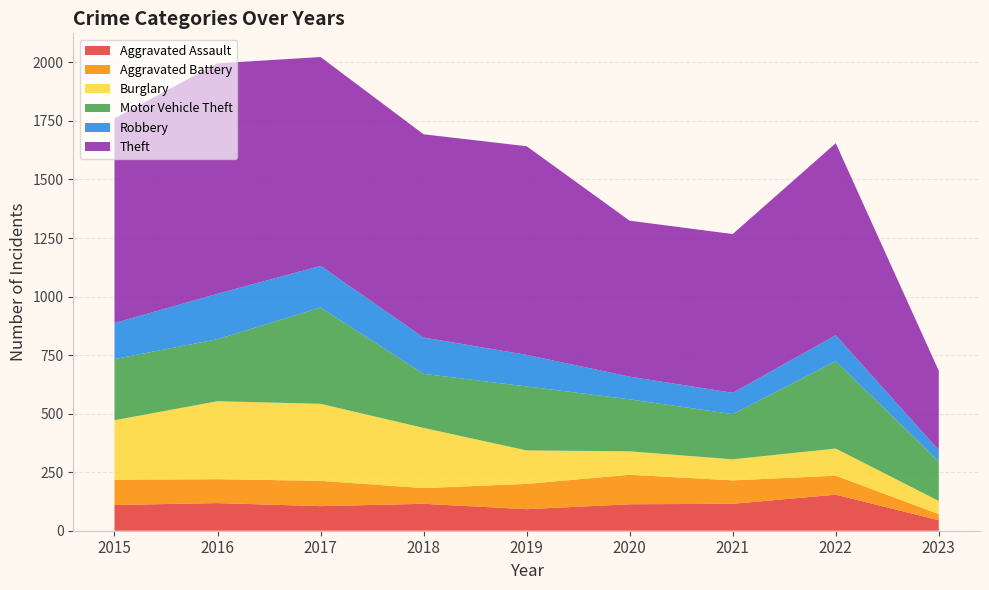

Reading left to right, what are all the values shown in this chart?

Aggravated Assault: 2015=110	2016=118	2017=105	2018=115	2019=92	2020=113	2021=115	2022=154	2023=45
Aggravated Battery: 2015=108	2016=102	2017=108	2018=67	2019=108	2020=126	2021=100	2022=81	2023=26
Burglary: 2015=254	2016=333	2017=329	2018=257	2019=143	2020=100	2021=90	2022=116	2023=56
Motor Vehicle Theft: 2015=261	2016=265	2017=411	2018=231	2019=273	2020=222	2021=193	2022=373	2023=169
Robbery: 2015=154	2016=194	2017=178	2018=155	2019=135	2020=97	2021=91	2022=111	2023=48
Theft: 2015=874	2016=984	2017=892	2018=868	2019=891	2020=666	2021=678	2022=820	2023=339